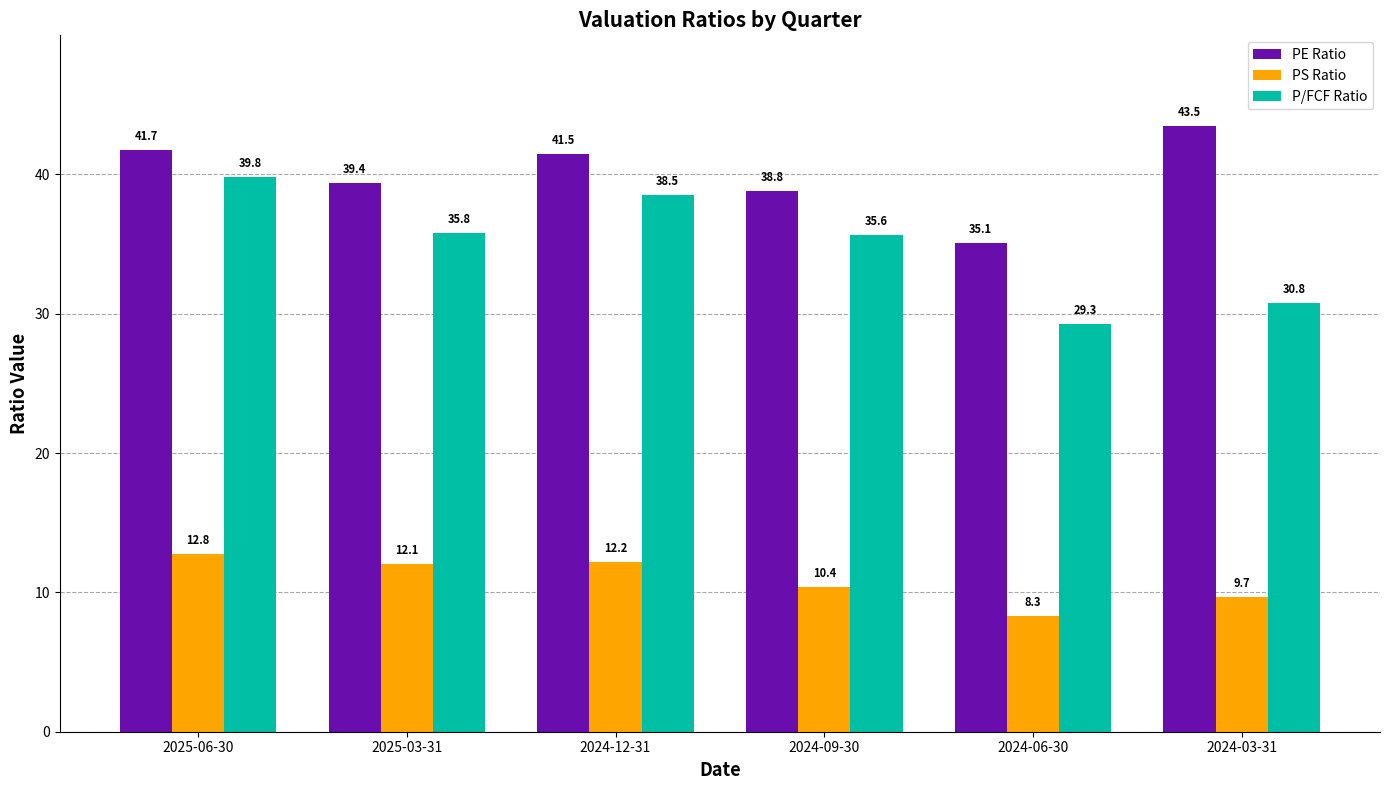

What is the sum of all PE Ratio values?

239.9